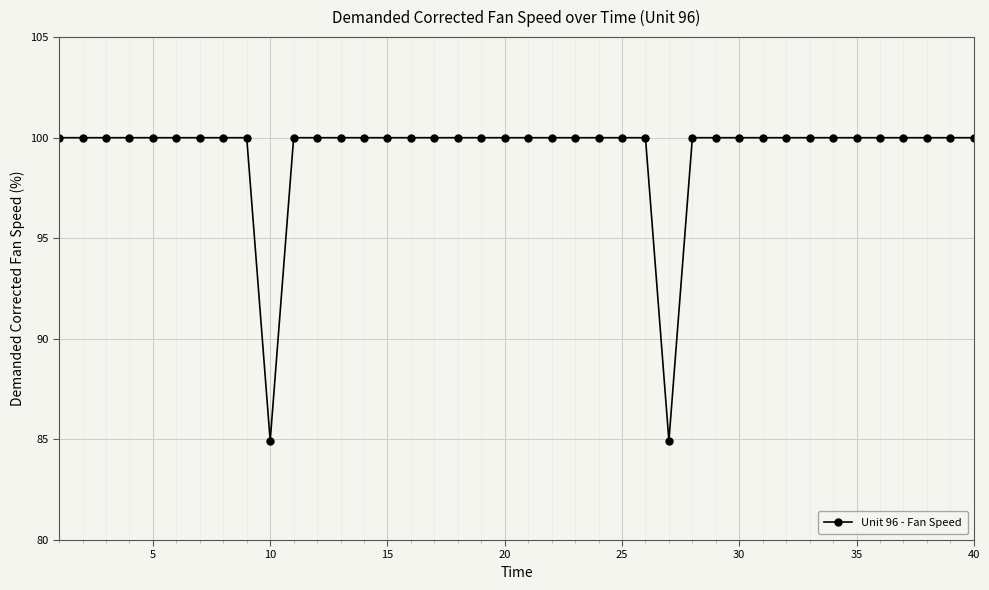

What is the minimum value shown in the chart?

84.9